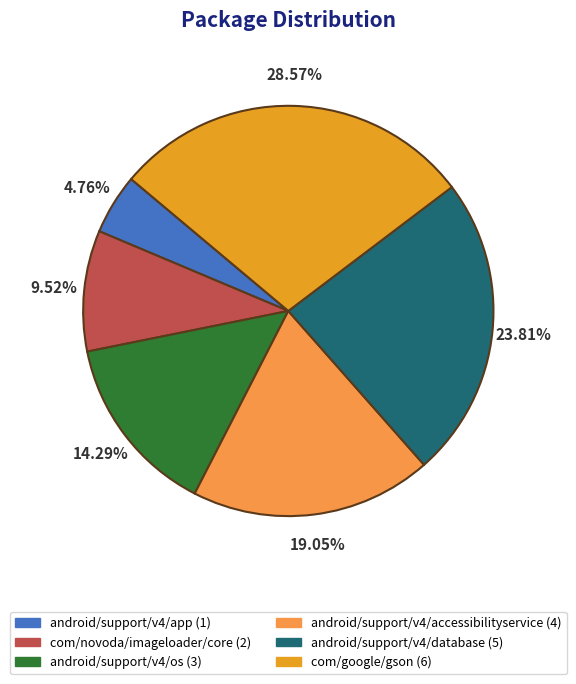

Rank the categories by value from lowest to highest.

android/support/v4/app, com/novoda/imageloader/core, android/support/v4/os, android/support/v4/accessibilityservice, android/support/v4/database, com/google/gson